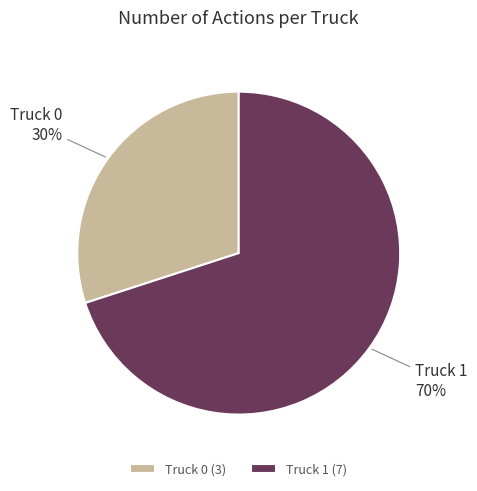

Which has a higher value, Truck 1 or Truck 0?

Truck 1